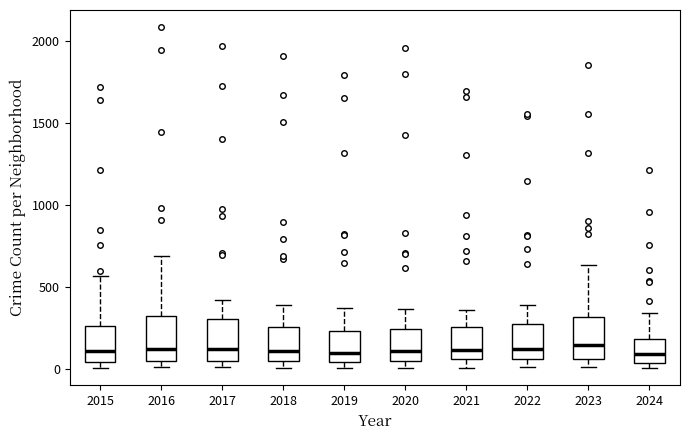

Where does the upper whisker of the box at x = 2021 end on the y-axis? The values are not printed on the chart, so give them approximately, as read against the axis.

350